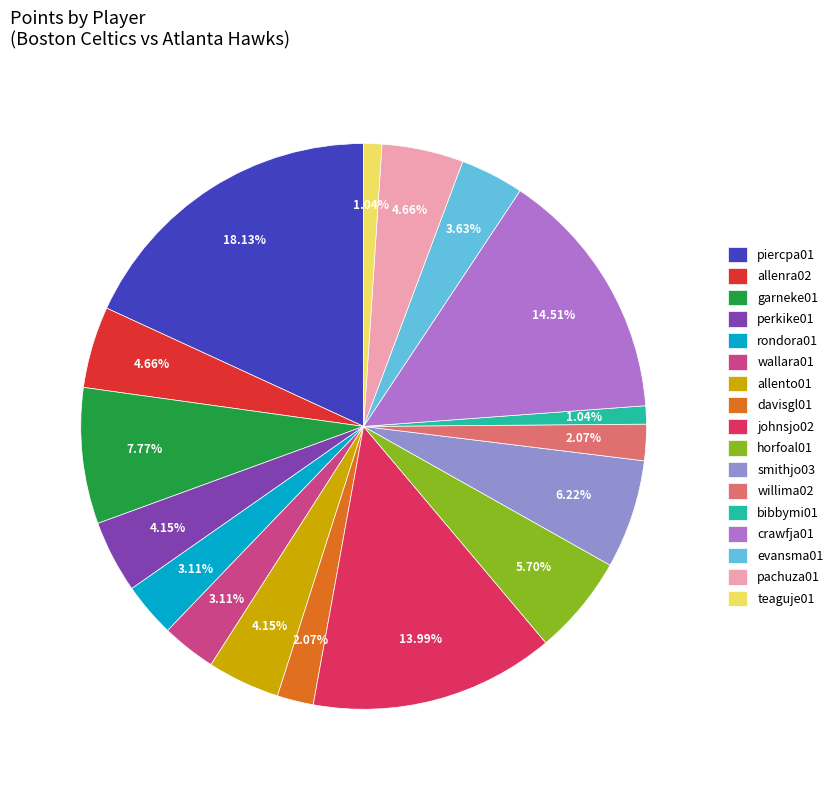

True or false: horfoal01 accounts for 11% of the total.

False